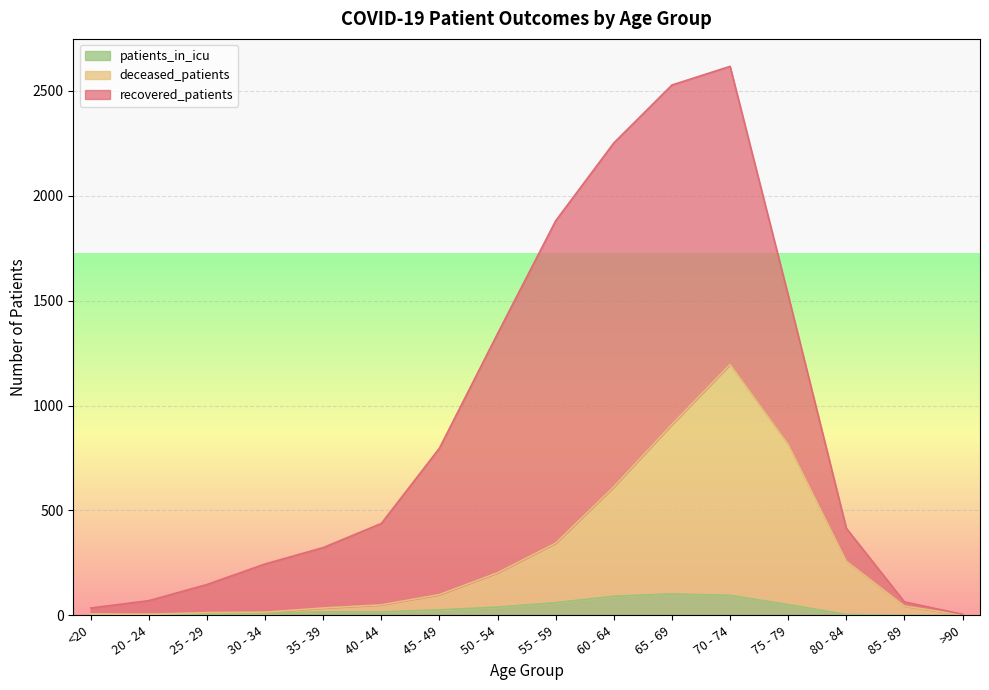

What is the difference between the maximum and minimum values in the deceased_patients series?

1194